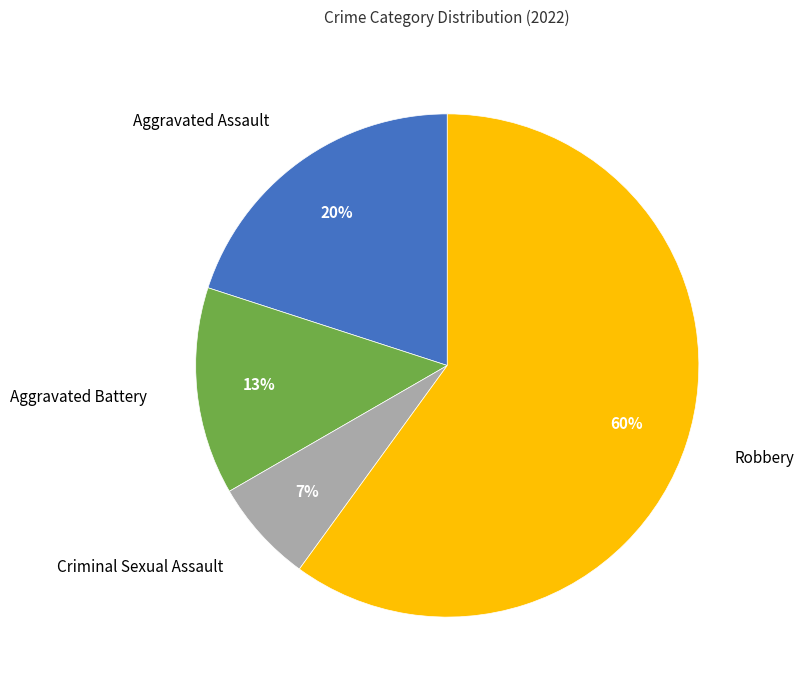

Is there a majority slice in this chart?

Yes